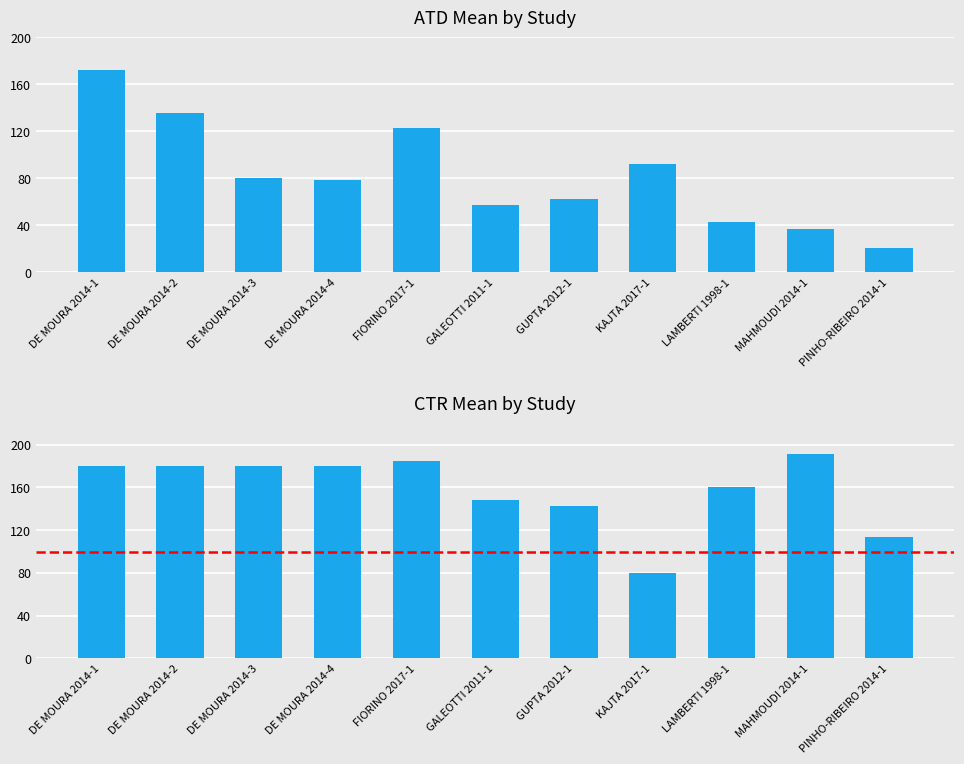

What is the total value across all series at DE MOURA 2014-2?

315.9